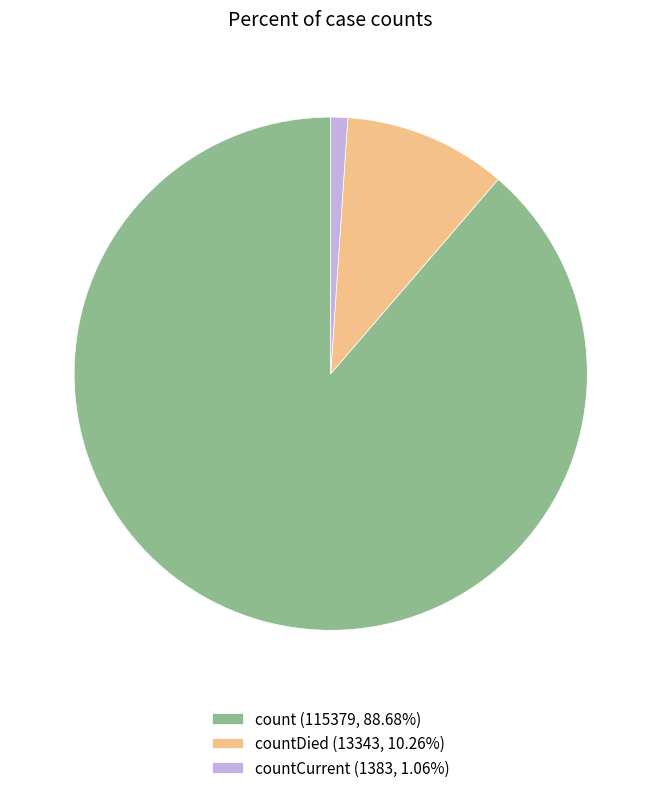

Is count (115379, 88.68%) the majority of the pie?

Yes